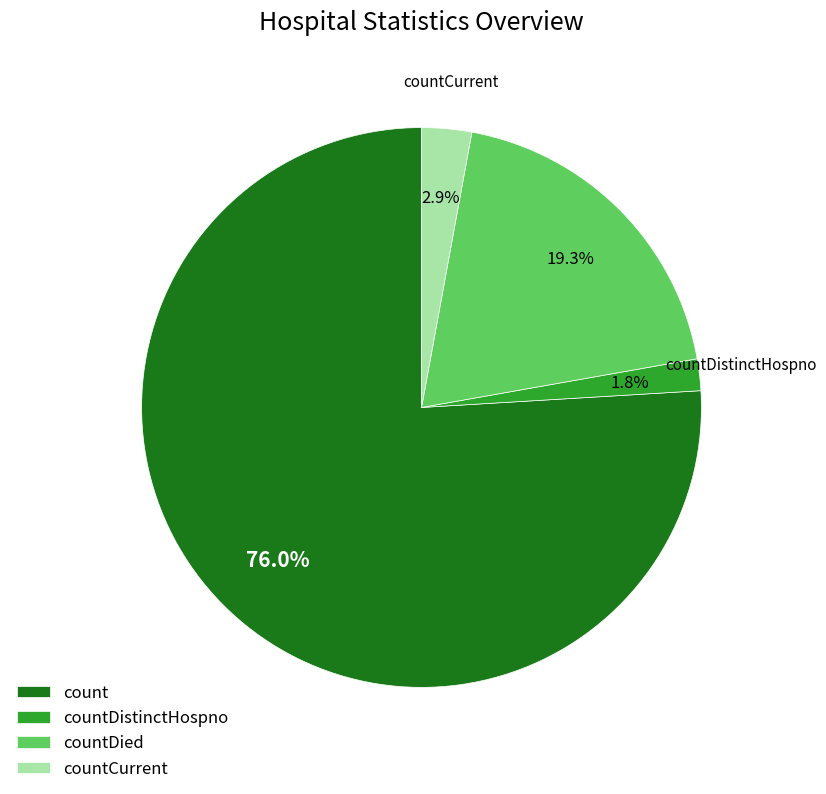

To the nearest percent, what percentage of the pie is countCurrent?

3%